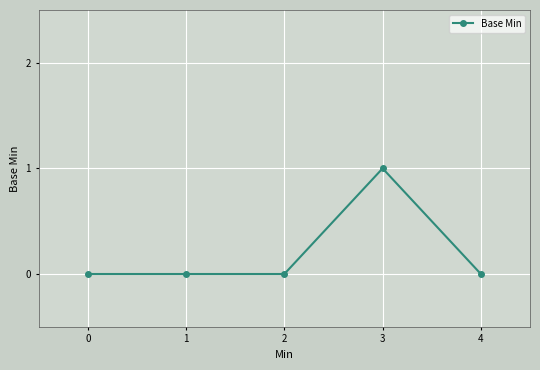

True or false: the data has more than 0 interior local peaks.

True